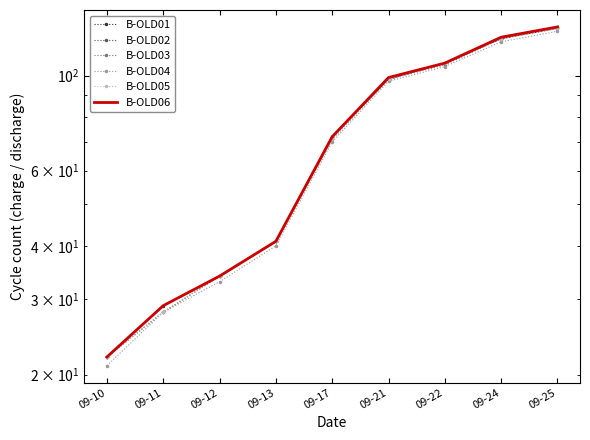

Does the chart have visible grid lines?

No